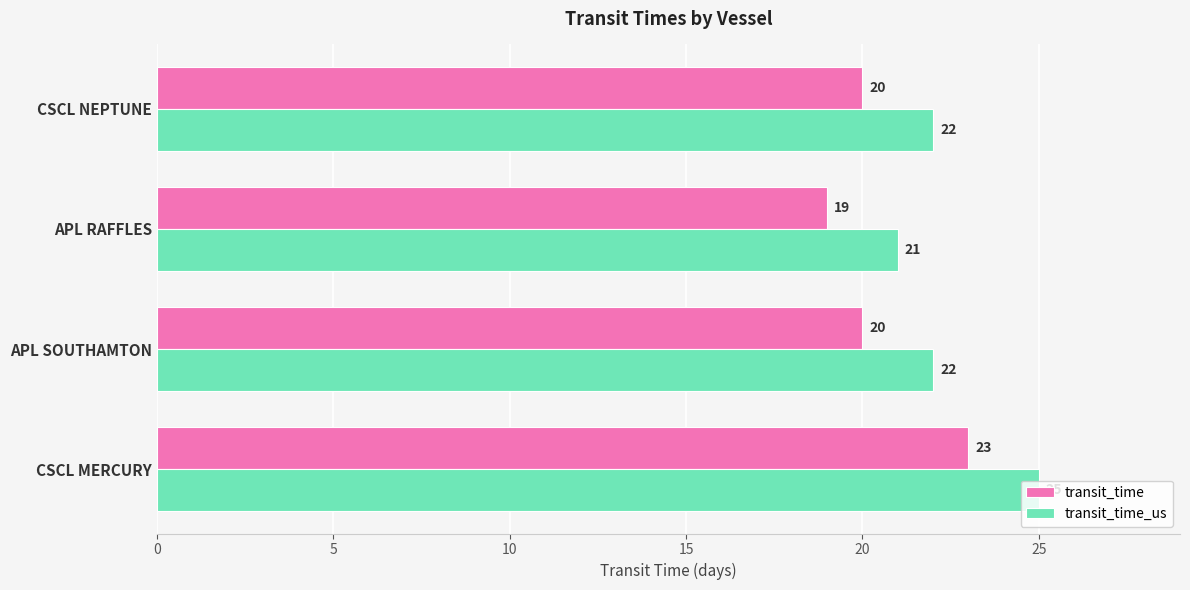

Read the transit_time_us value at APL RAFFLES.

21